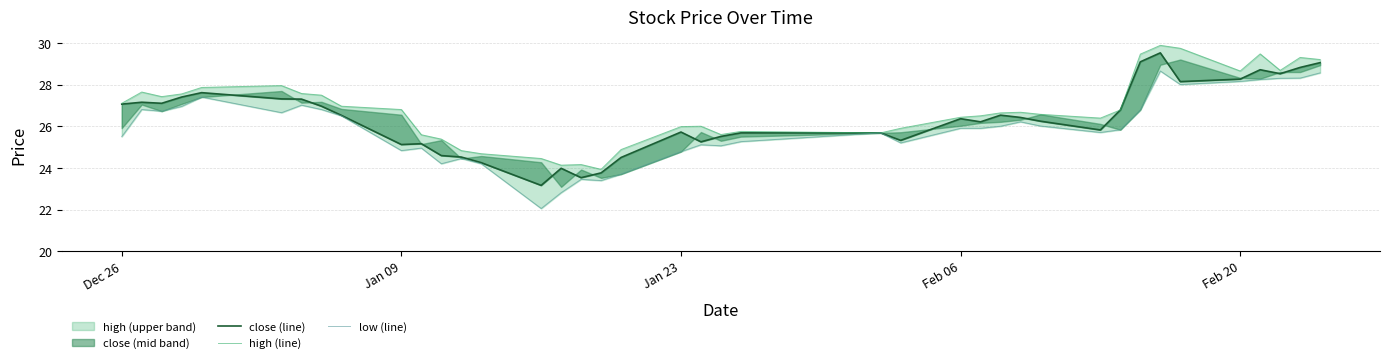

The high (line) series shows 45.4 at 27. True or false?

False